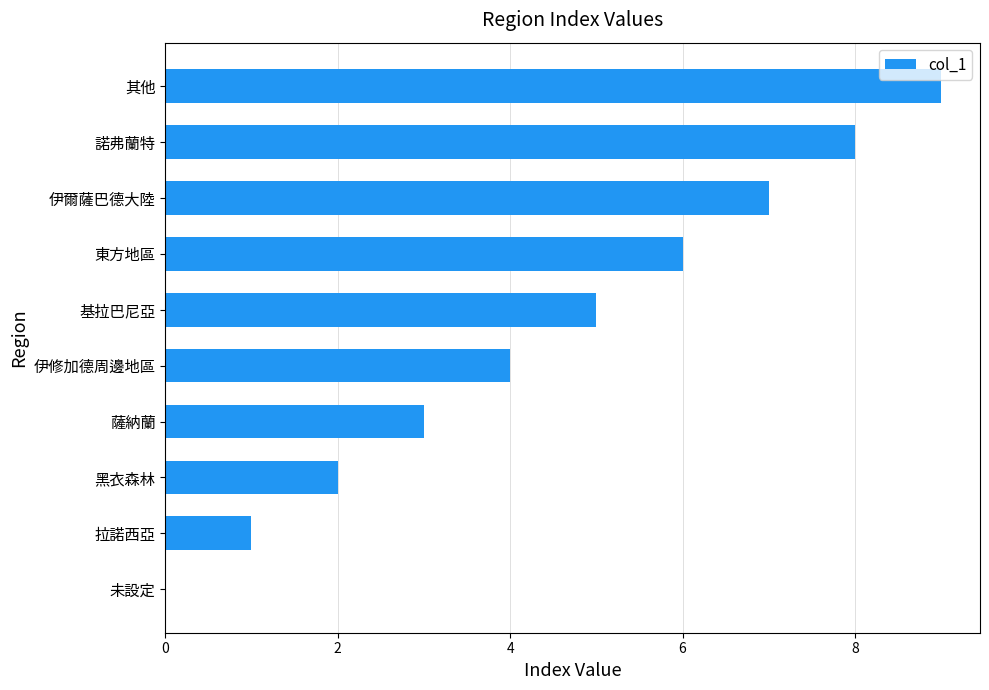

The chart shows a value of 7 at 伊爾薩巴德大陸. True or false?

True